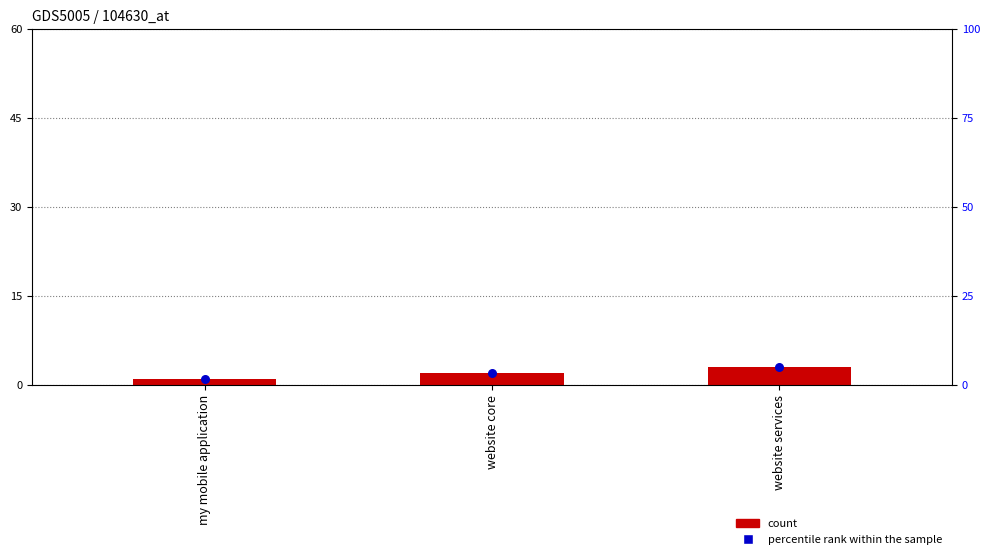

Which series has the largest total across all categories?

count